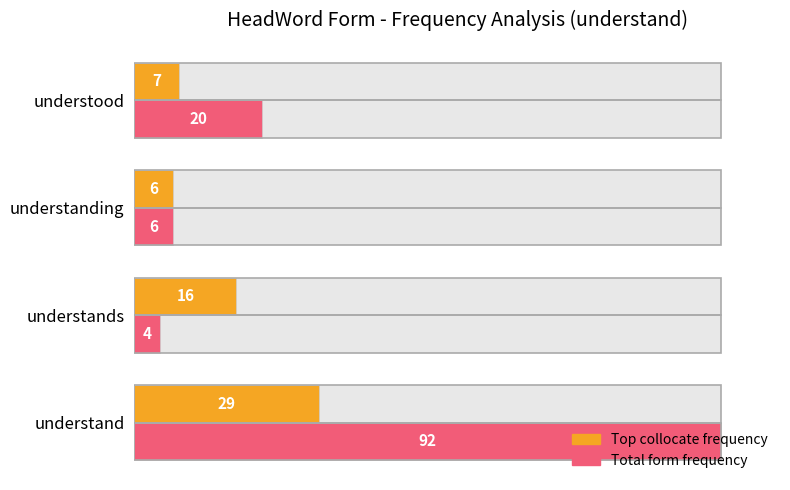

Rank the series by their maximum value, from highest to lowest.

Total form frequency, Top collocate frequency